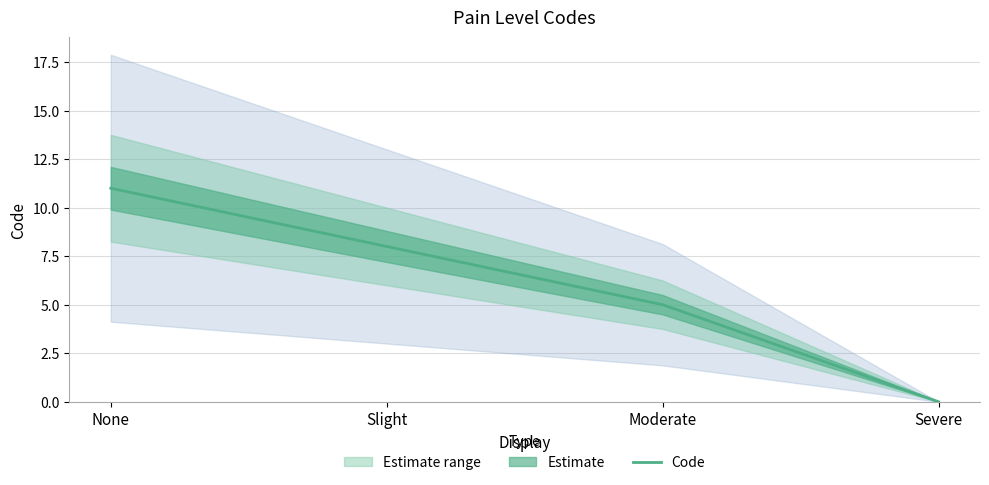

True or false: the data shows 17 at None.

False